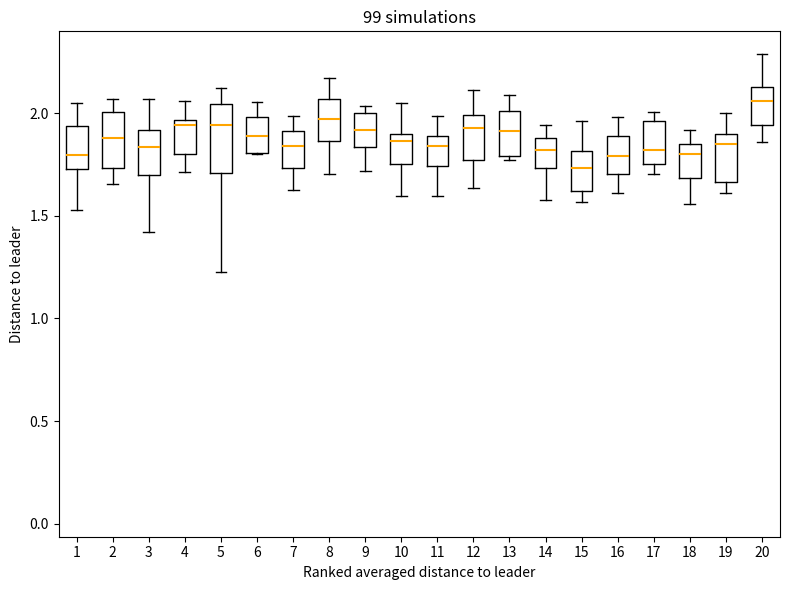

Reading left to right, read every box against the y-axis: the position of its median line, the range the box covers, and the ends of its whiskers. The values are not printed on the chart, so give them approximately, as read against the axis.

1: median 1.80, box 1.75 to 1.95, whiskers 1.55 to 2.05
2: median 1.90, box 1.75 to 2.00, whiskers 1.65 to 2.05
3: median 1.85, box 1.70 to 1.90, whiskers 1.40 to 2.05
4: median 1.95 (just below the box's upper edge), box 1.80 to 1.95, whiskers 1.70 to 2.05
5: median 1.95, box 1.70 to 2.05, whiskers 1.25 to 2.10
6: median 1.90, box 1.80 to 2.00, whiskers 1.80 to 2.05
7: median 1.85, box 1.75 to 1.90, whiskers 1.65 to 2.00
8: median 1.95, box 1.85 to 2.05, whiskers 1.70 to 2.15
9: median 1.90, box 1.85 to 2.00, whiskers 1.70 to 2.05
10: median 1.85, box 1.75 to 1.90, whiskers 1.60 to 2.05
11: median 1.85, box 1.75 to 1.90, whiskers 1.60 to 2.00
12: median 1.95, box 1.75 to 2.00, whiskers 1.65 to 2.10
13: median 1.90, box 1.80 to 2.00, whiskers 1.75 to 2.10
14: median 1.80, box 1.75 to 1.90, whiskers 1.60 to 1.95
15: median 1.75, box 1.60 to 1.80, whiskers 1.55 to 1.95
16: median 1.80, box 1.70 to 1.90, whiskers 1.60 to 2.00
17: median 1.80, box 1.75 to 1.95, whiskers 1.70 to 2.00
18: median 1.80, box 1.70 to 1.85, whiskers 1.55 to 1.90
19: median 1.85, box 1.65 to 1.90, whiskers 1.60 to 2.00
20: median 2.05, box 1.95 to 2.15, whiskers 1.85 to 2.30